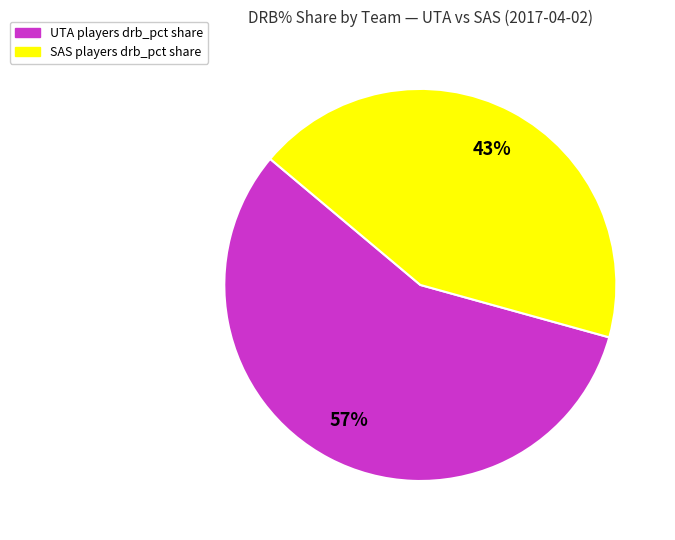

Is it true that SAS players drb_pct share is 43% of the pie?

True